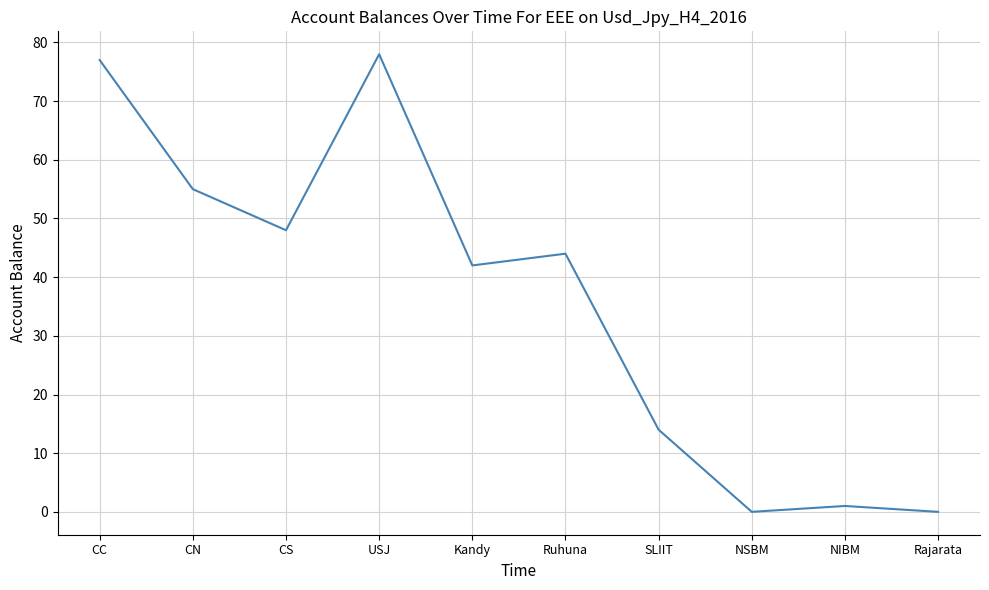

What is the average value?

36